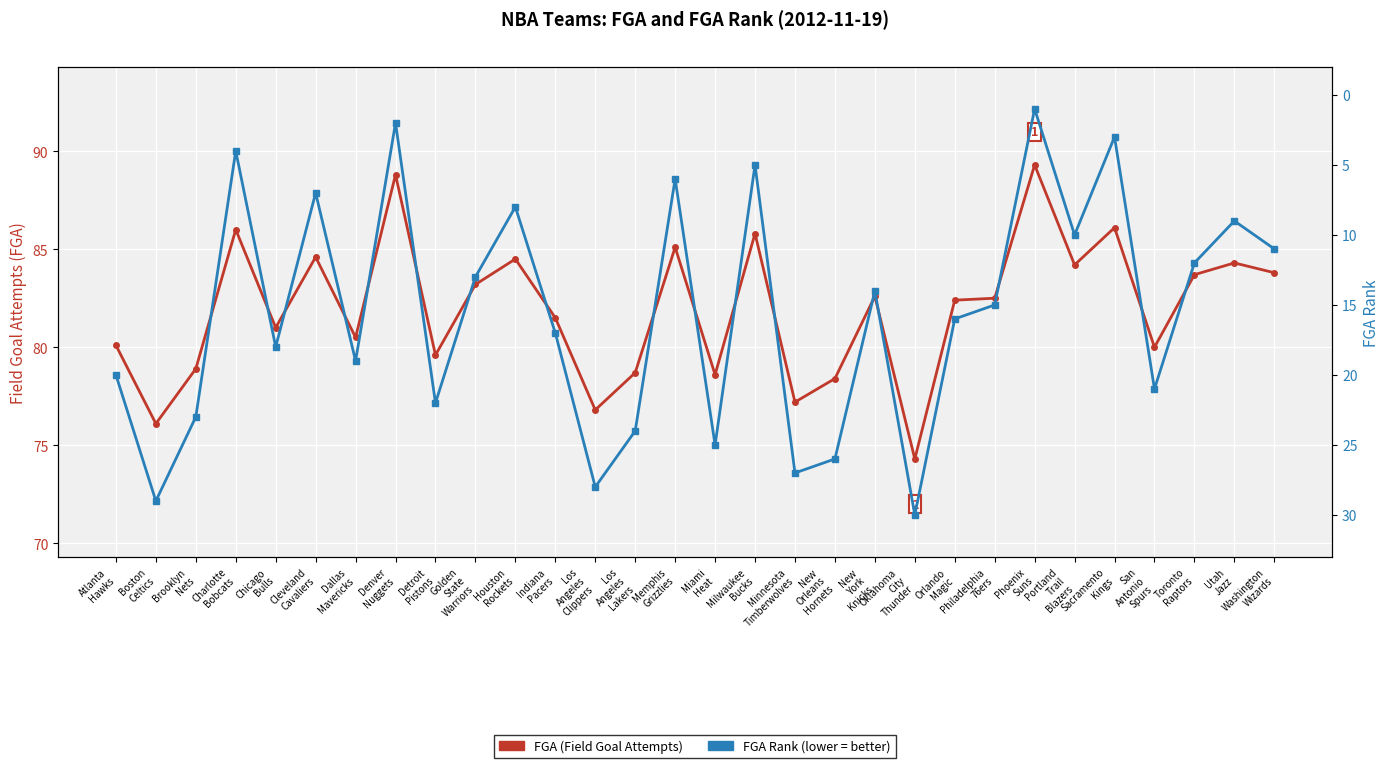

Does the chart display data point markers on the line(s)?

Yes